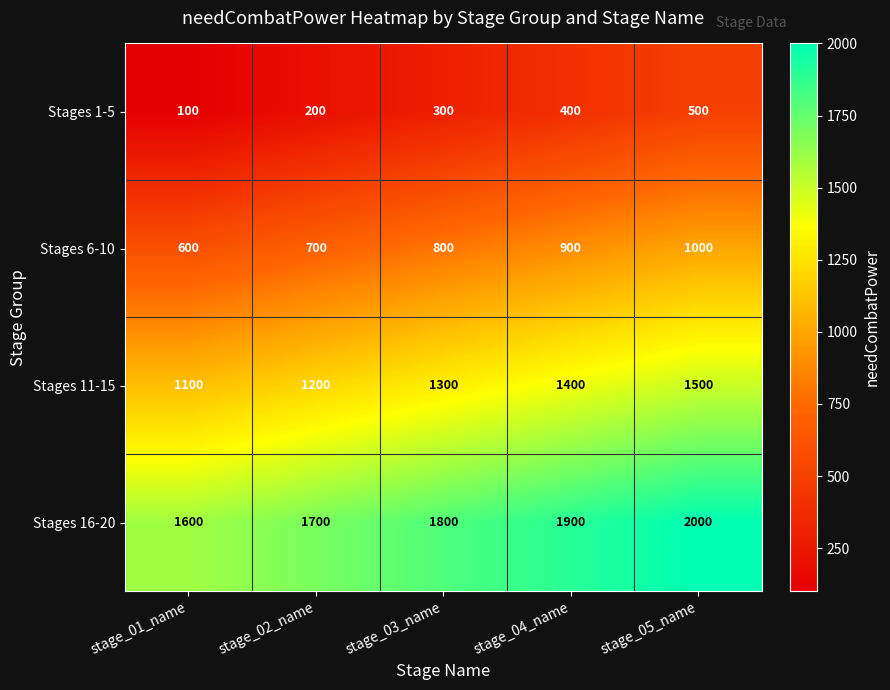

What is the greatest value displayed?

2000